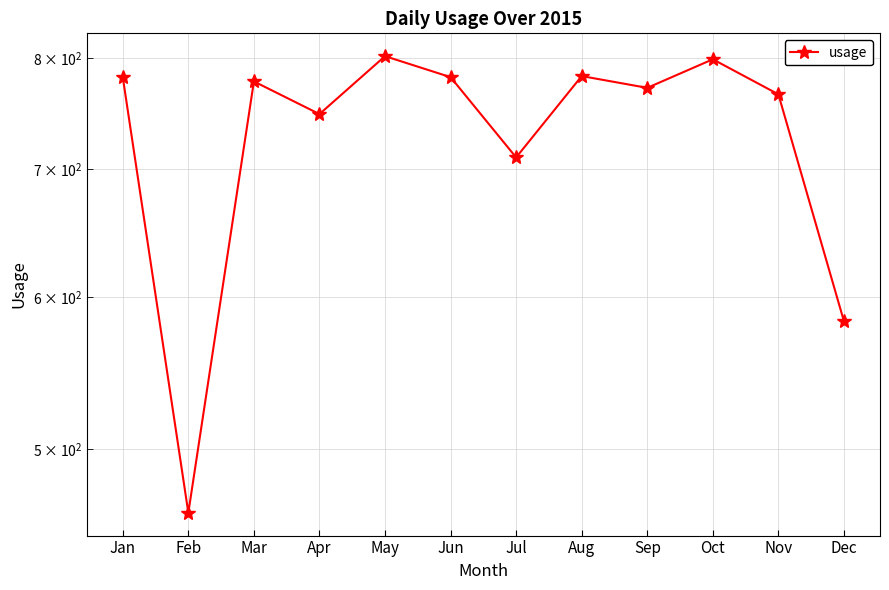

What is the change in value from Jul to Aug?

+73